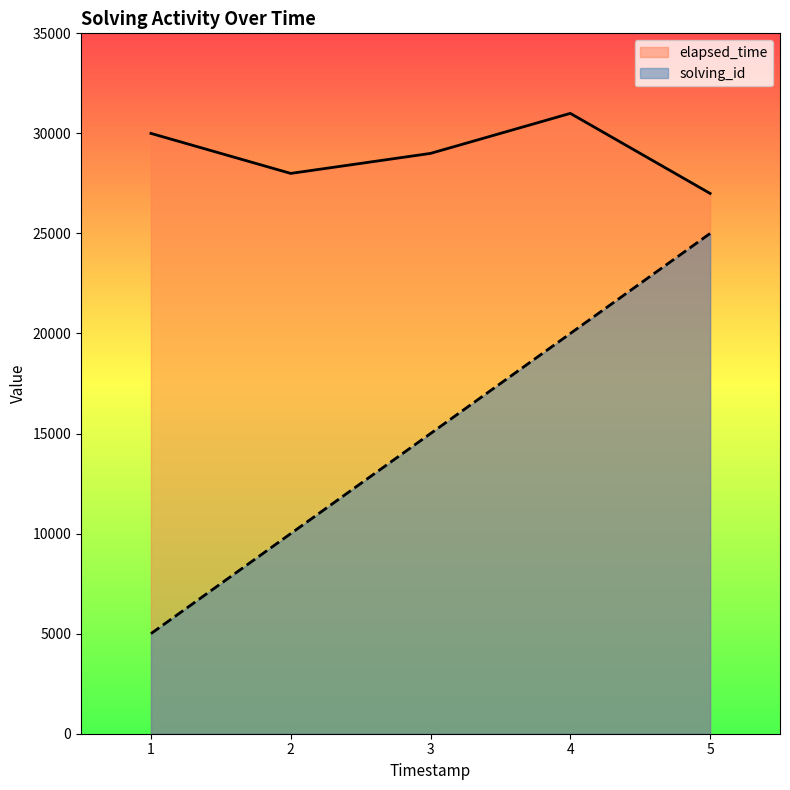

True or false: elapsed_time has more than 1 interior local peaks.

False